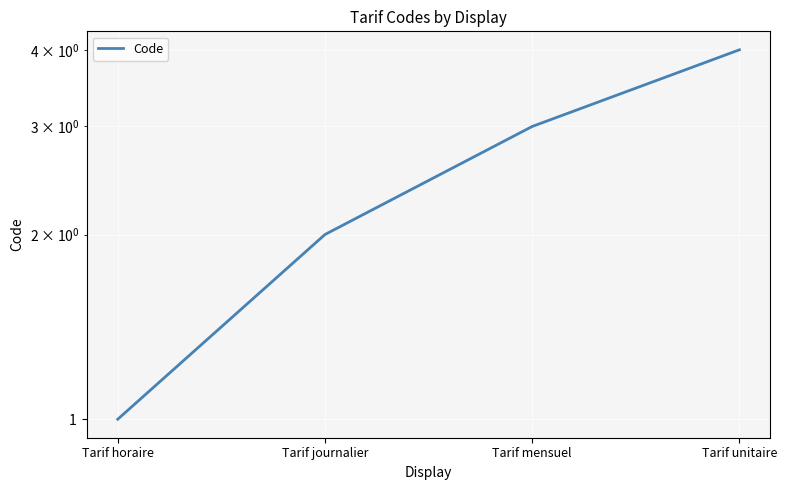

What is the label of the 3rd point from the right?

Tarif journalier